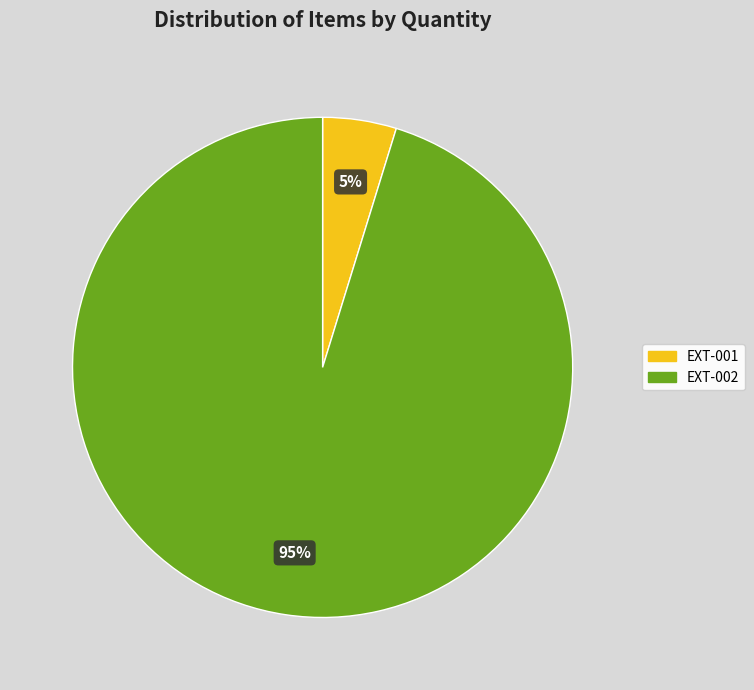

How many slices are in this pie chart?

2